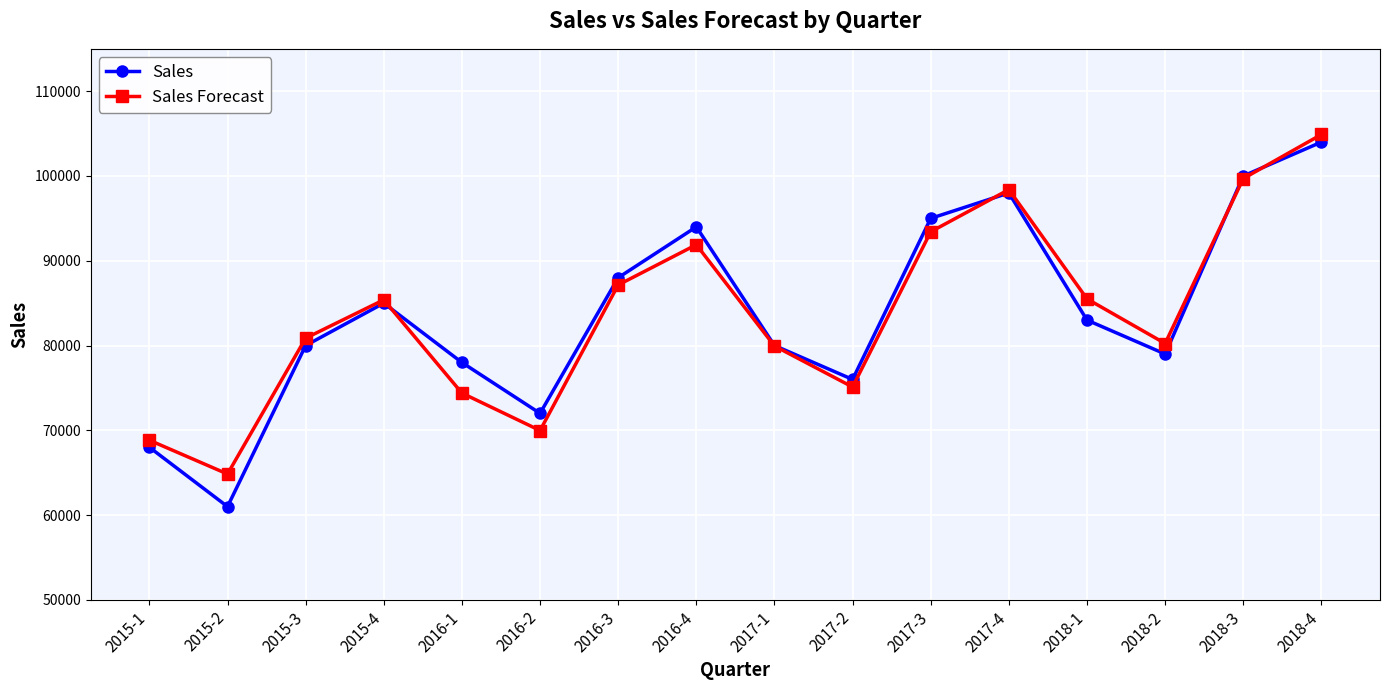

What are all the series names shown in the legend?

Sales, Sales Forecast